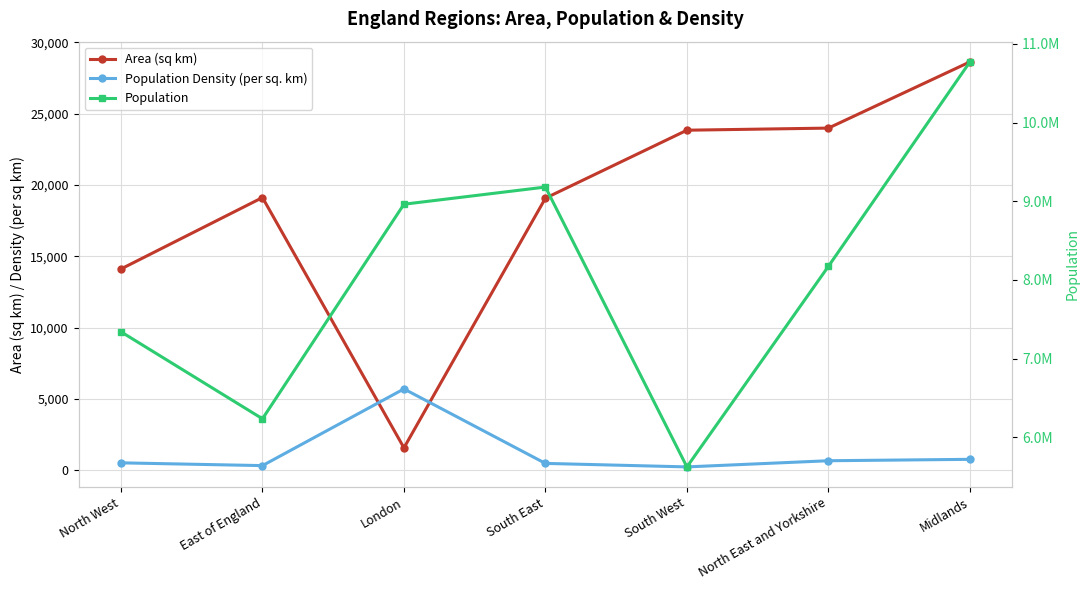

What is the sum of the Population Density (per sq. km) values at South East and North East and Yorkshire?

1149